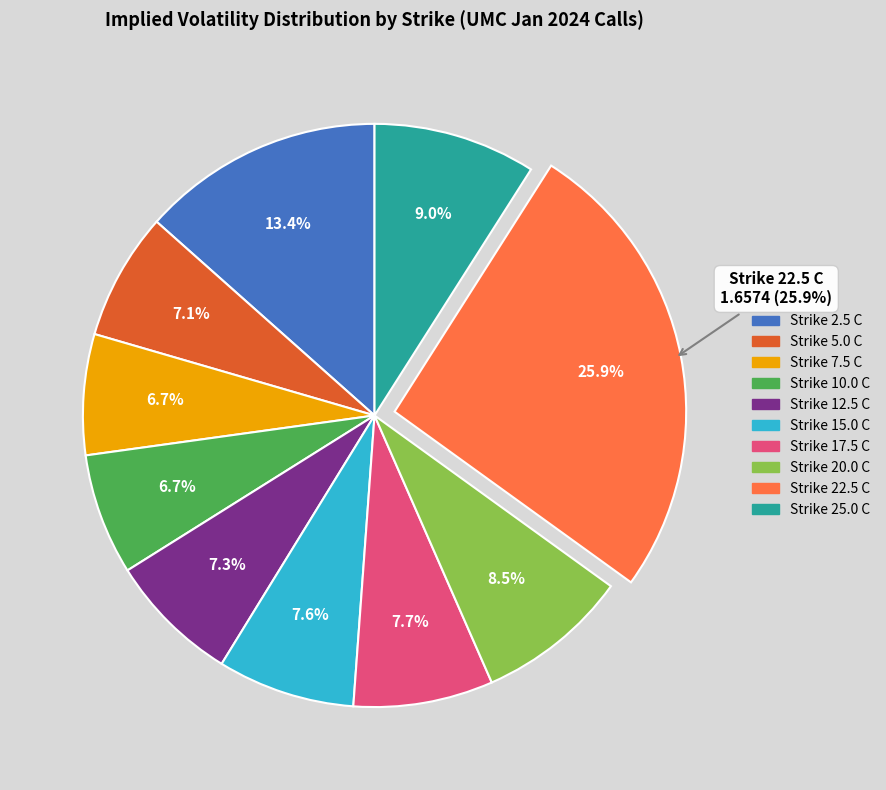

Is there a majority slice in this chart?

No